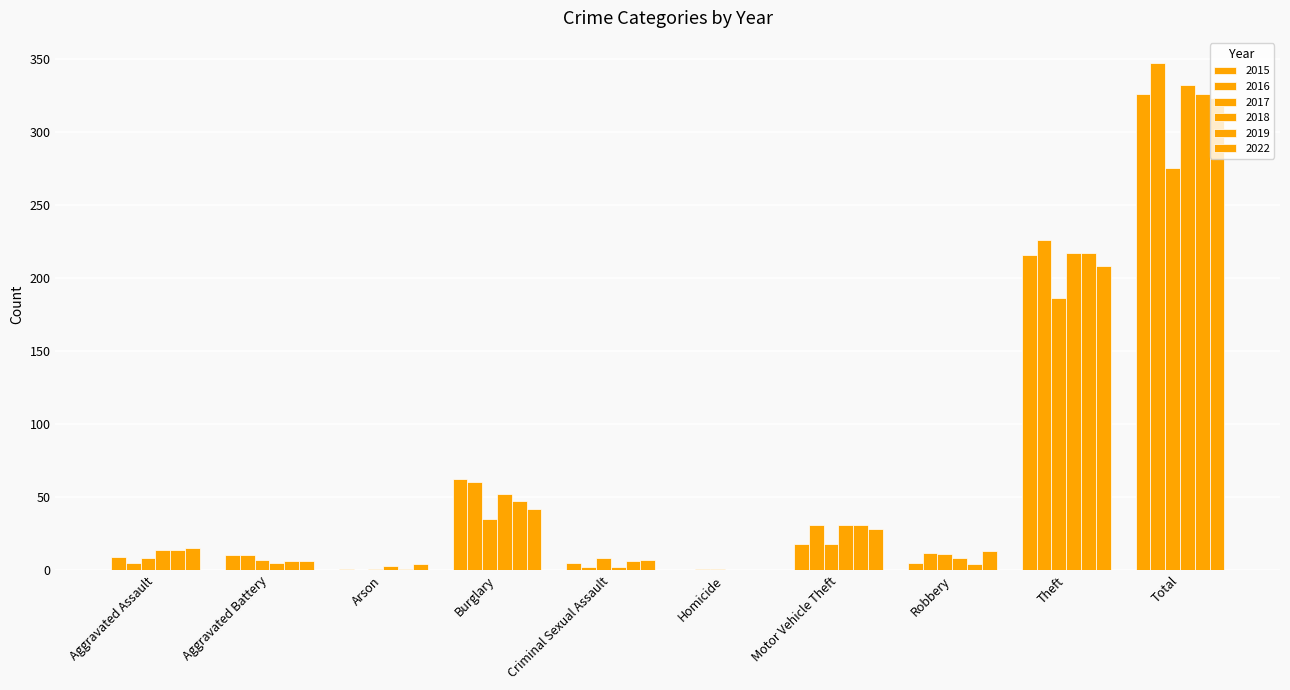

Count the number of categories in the chart.

10